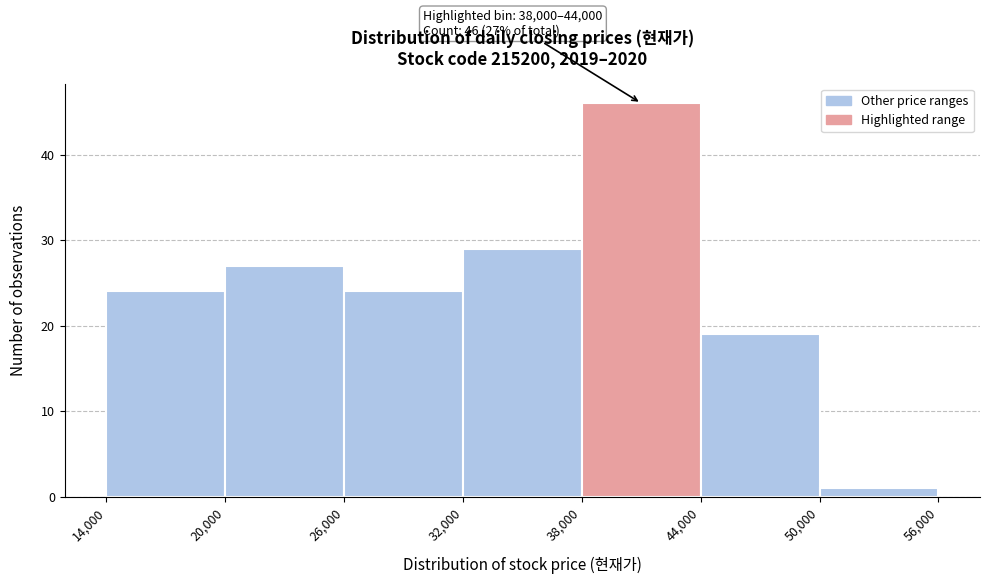

Which range on the x-axis has the tallest bar?

38,000 to 44,000